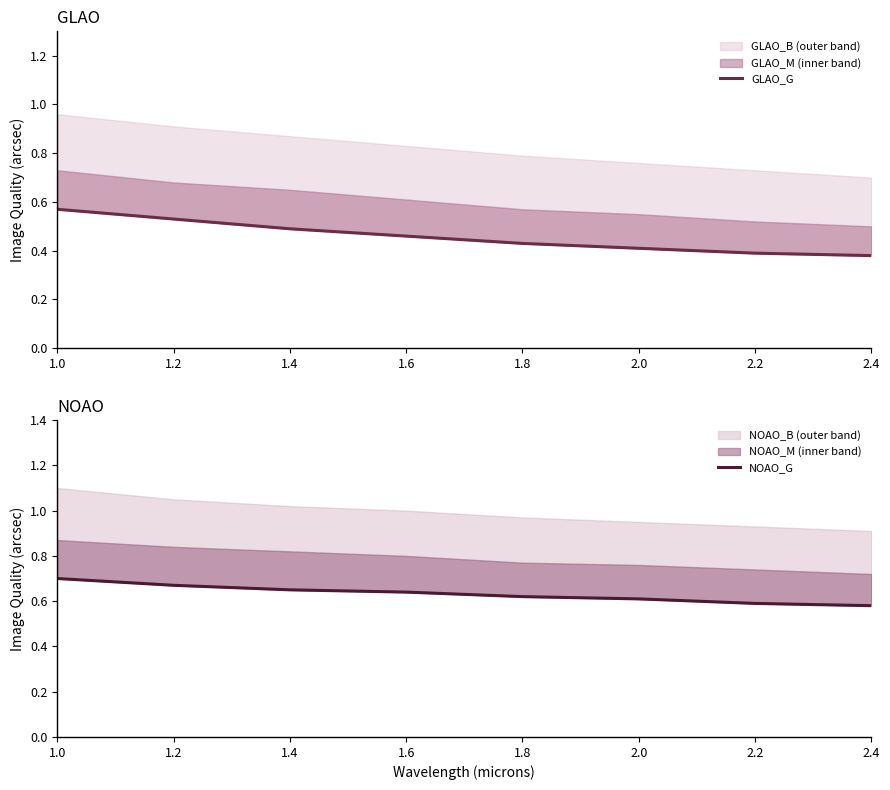

What is the label of the 5th point from the left?

1.8